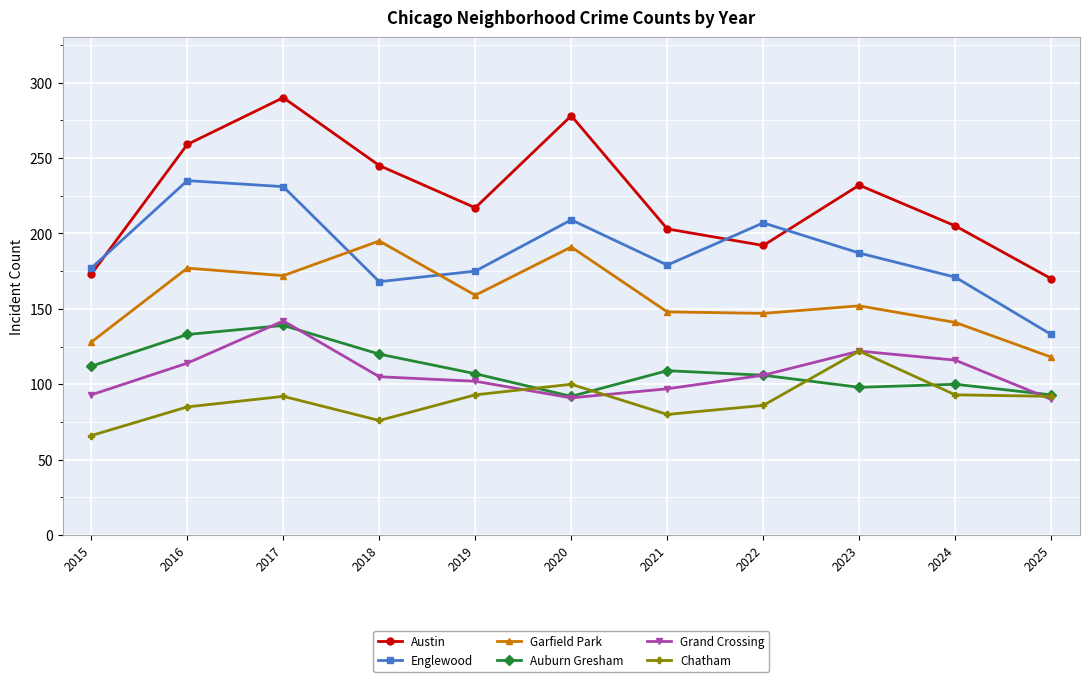

At which category is the sum across all series the highest?

2017